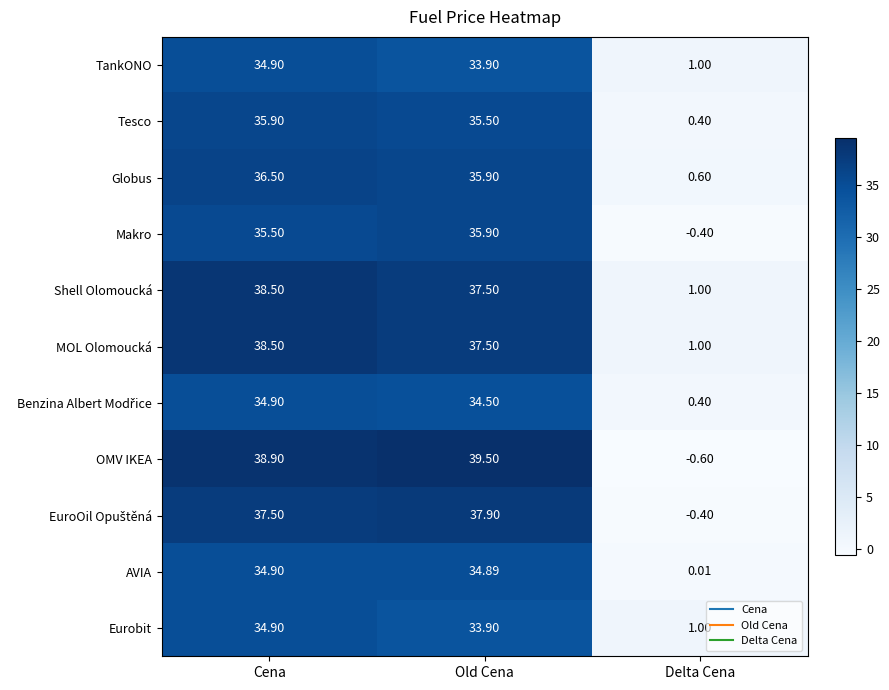

How many data points in TankONO are less than 33?

1